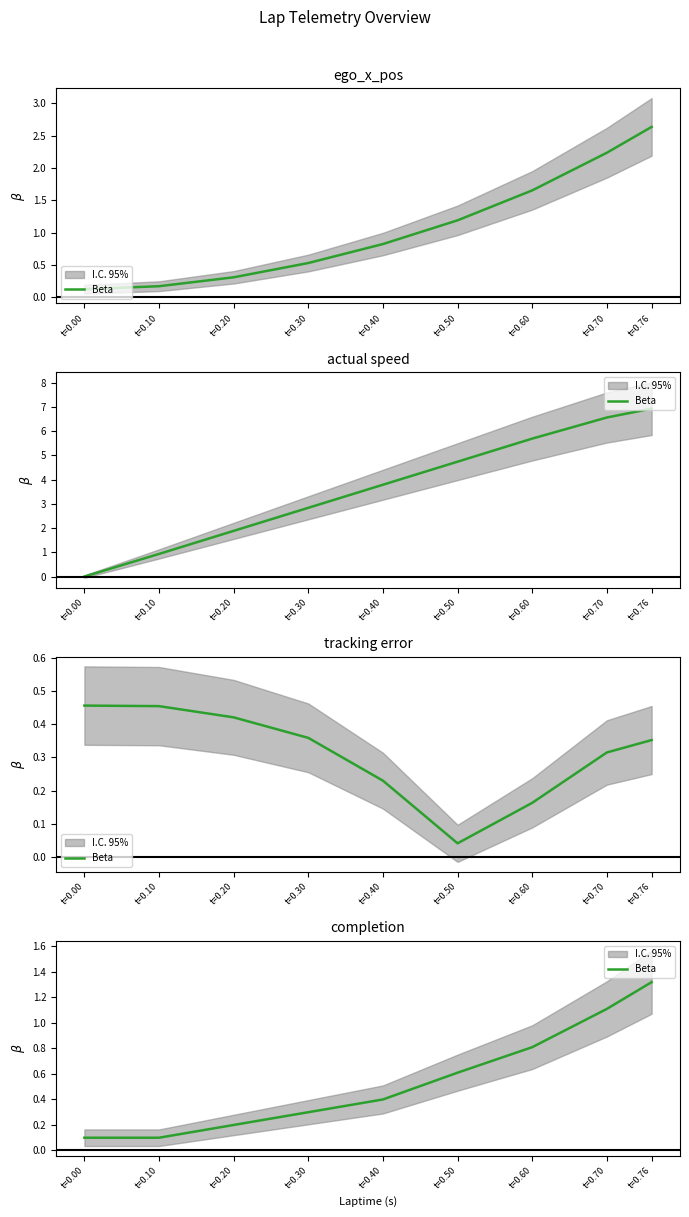

Count the number of categories in the chart.

9